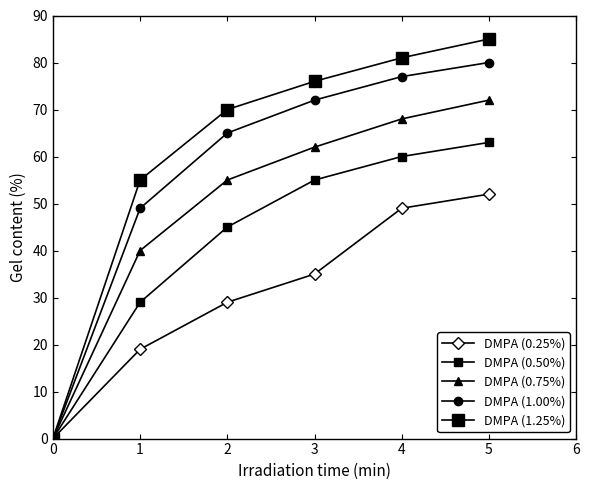

Reading right to left, what are all the values shown in this chart?

DMPA (0.25%): 52	49	35	29	19	0
DMPA (0.50%): 63	60	55	45	29	0
DMPA (0.75%): 72	68	62	55	40	0
DMPA (1.00%): 80	77	72	65	49	0
DMPA (1.25%): 85	81	76	70	55	0